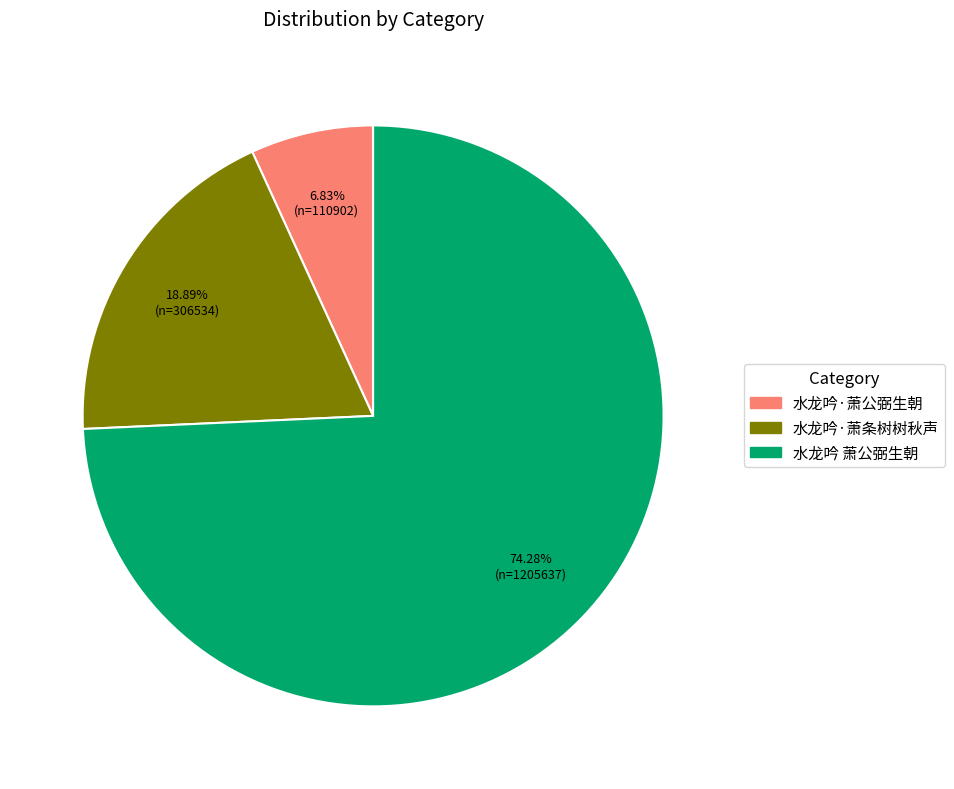

Is there any slice that represents more than half of the pie?

Yes